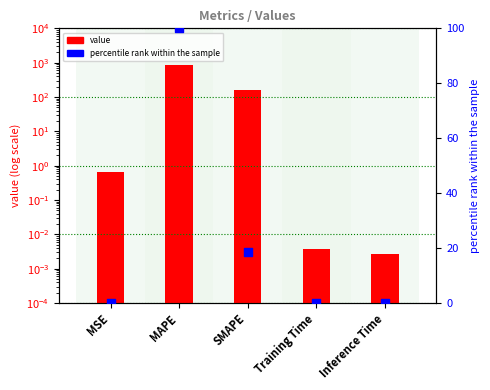

At how many categories does at least one series exceed 287?

1